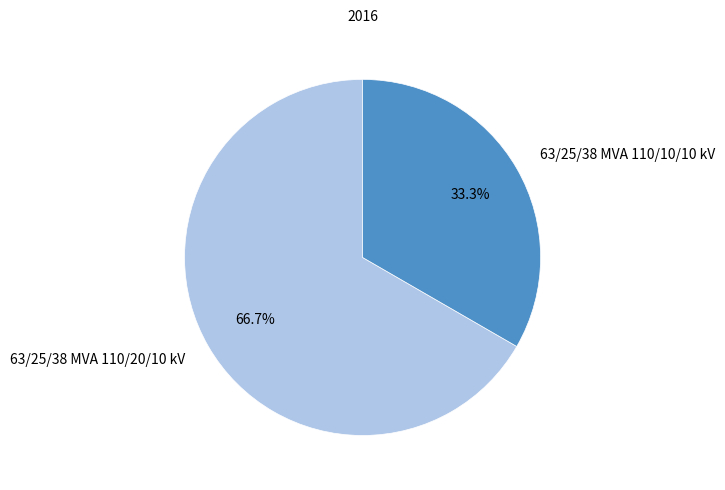

To the nearest percent, what is the average slice percentage?

50%